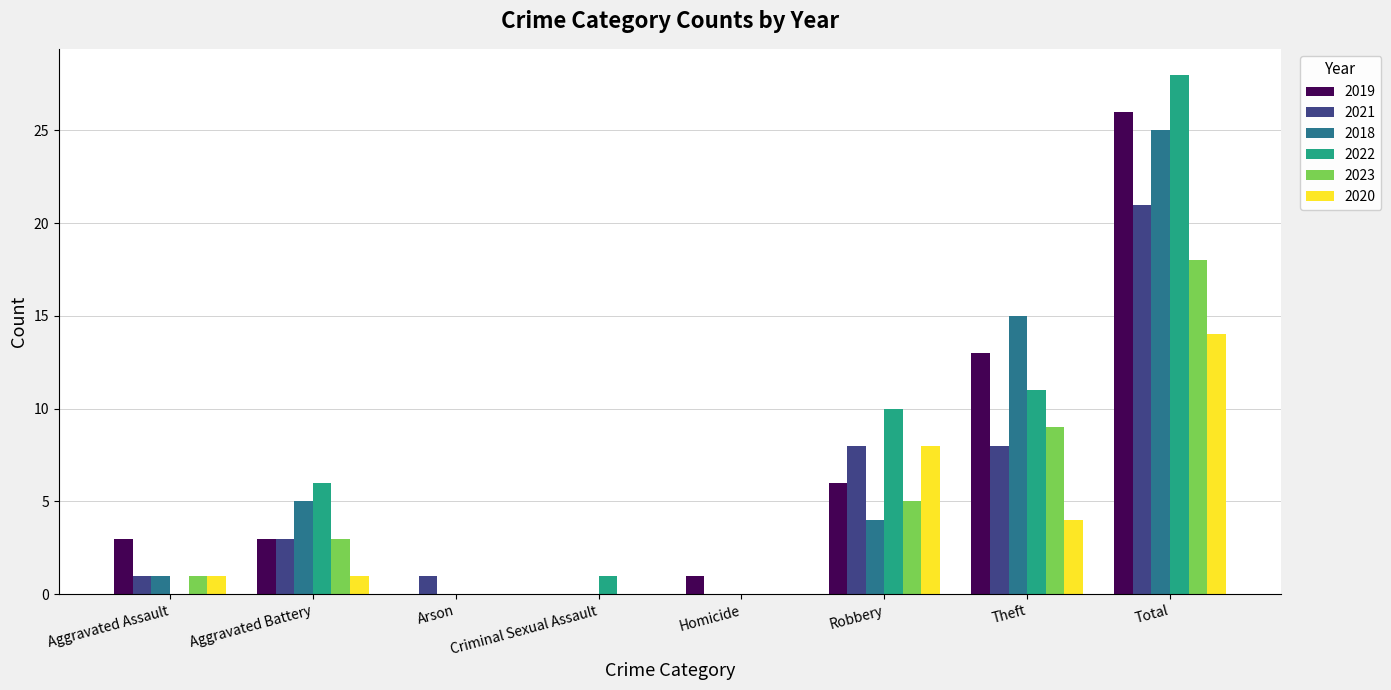

Between Aggravated Battery and Total, which series saw the biggest shift?

2019